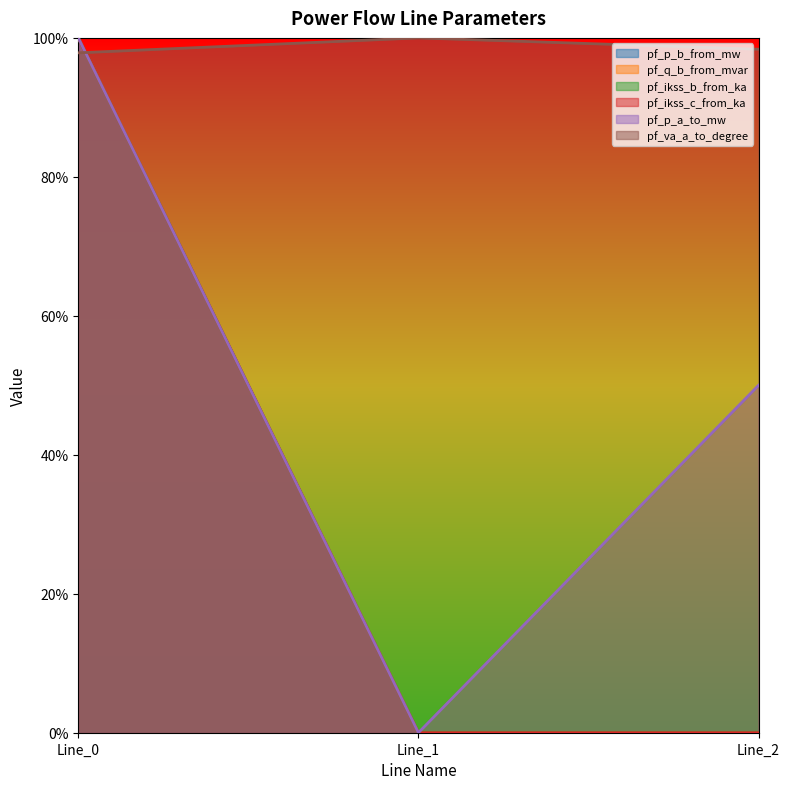

How many categories are shown in the chart?

3